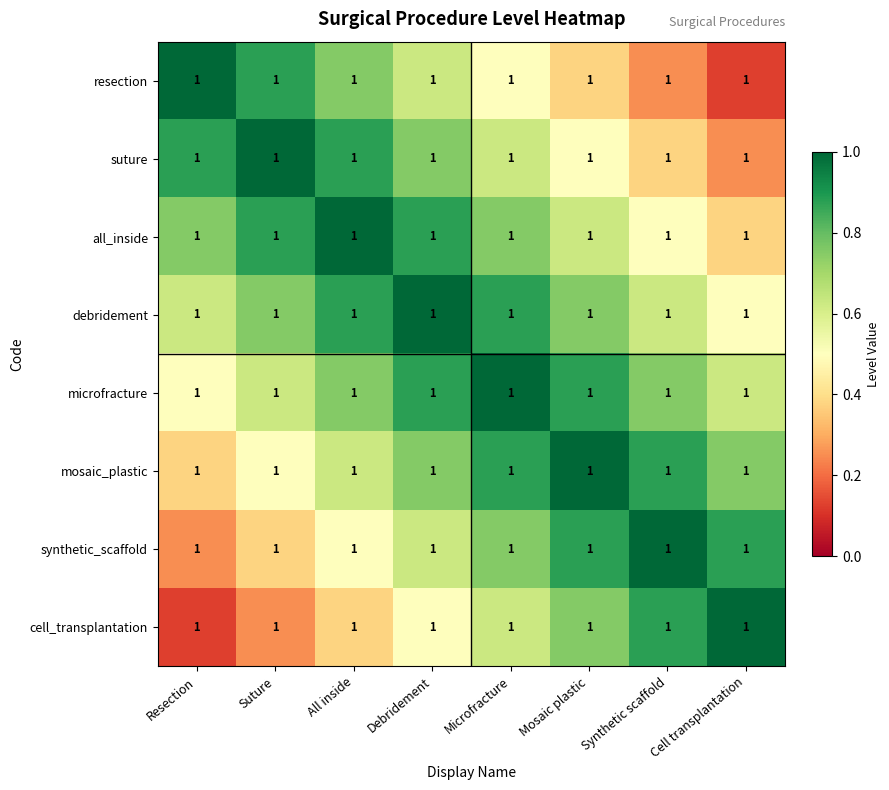

What is the average value of the microfracture series?

0.8